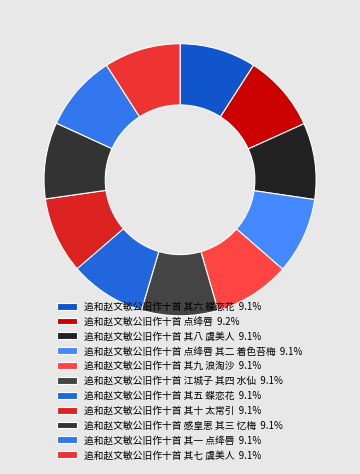

Does any single category account for the majority?

No